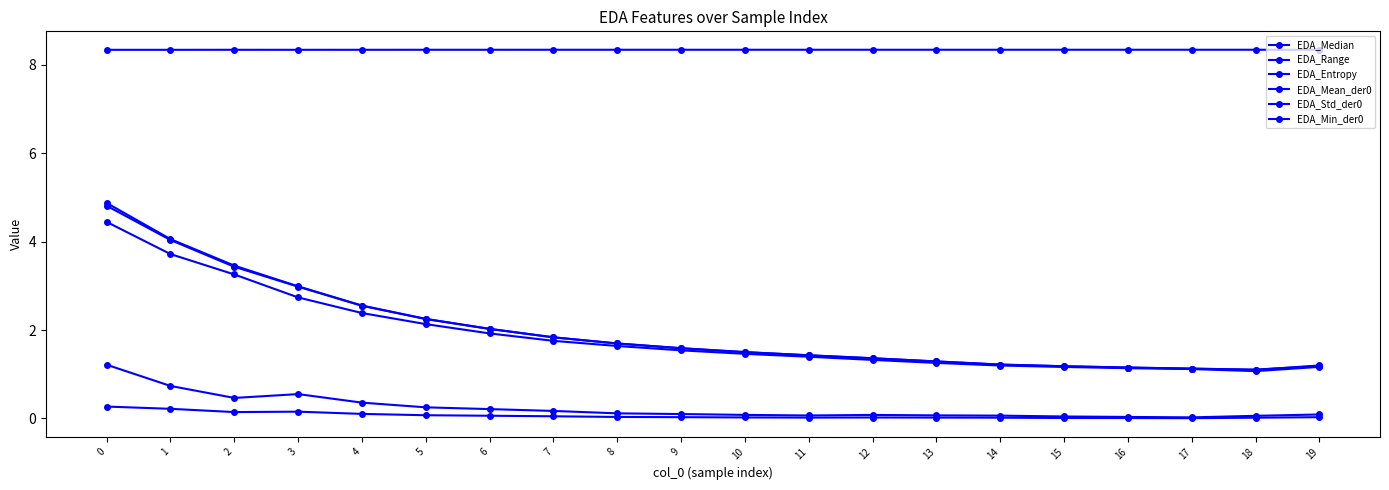

How many lines are shown in the chart?

6